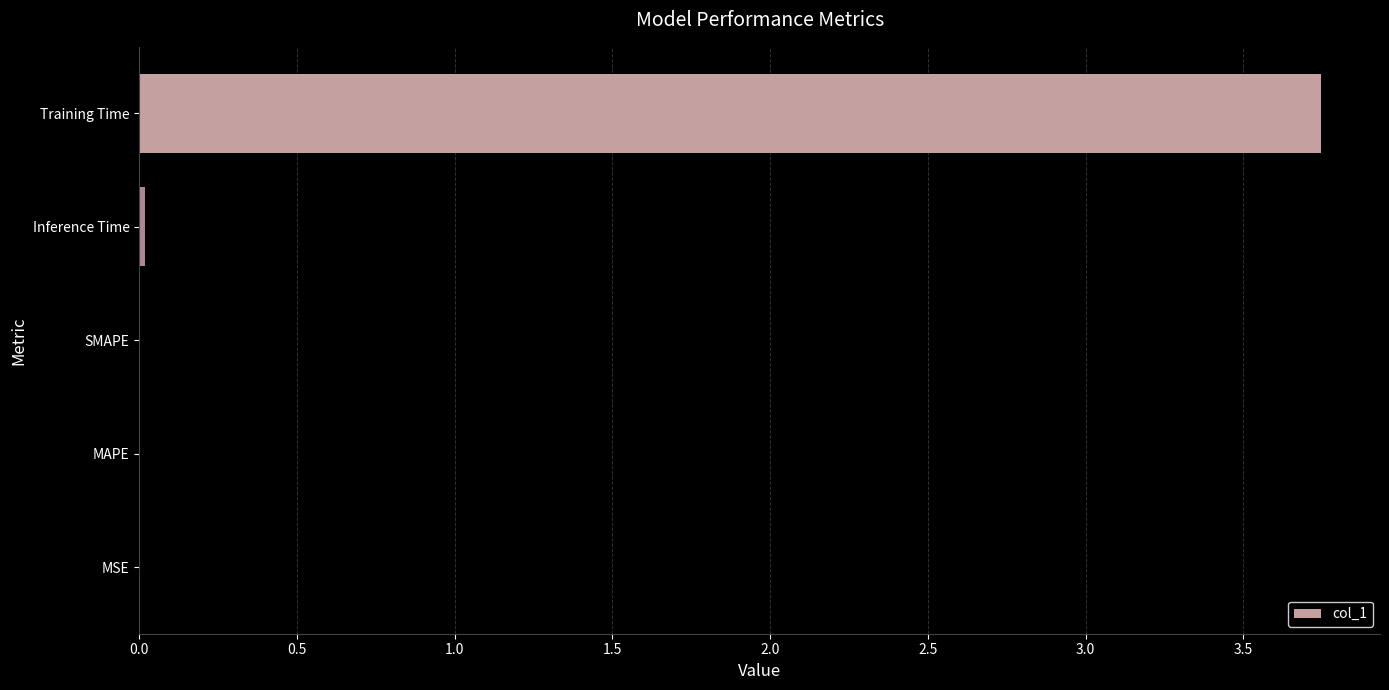

Which category has the highest value across all series?

Training Time